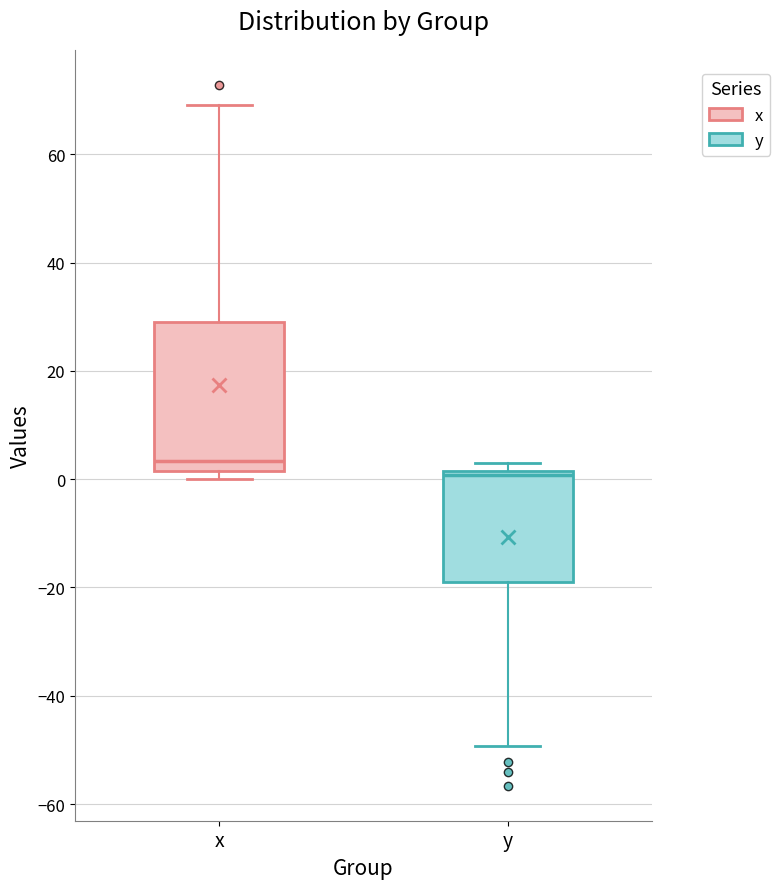

Which box has the highest median line?

x